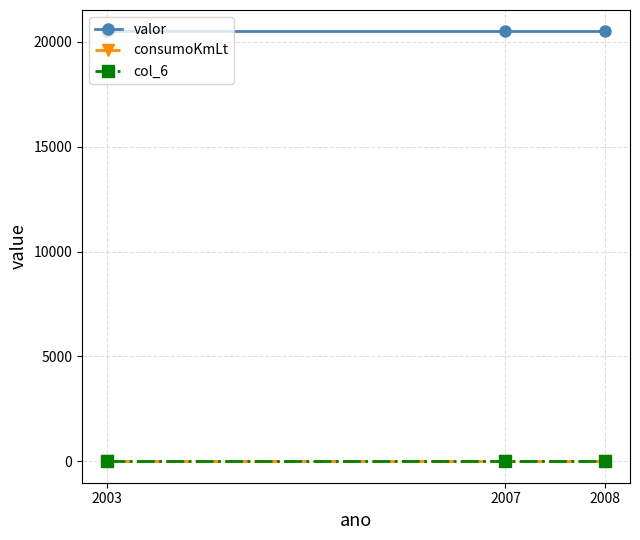

What is the greatest value displayed?

20500